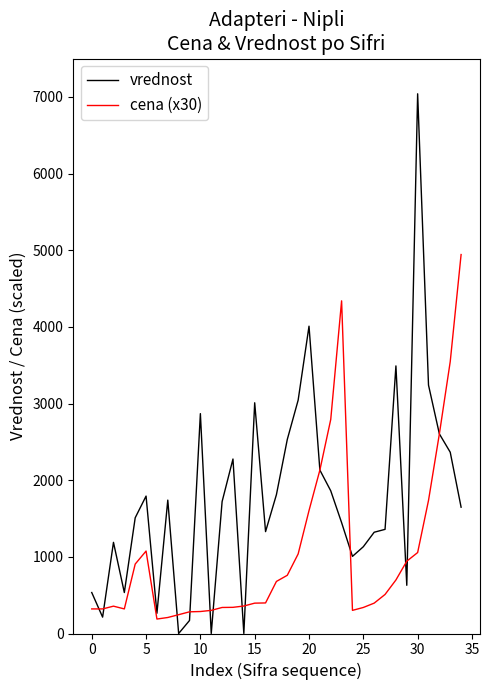

Rank the series by their average value, from highest to lowest.

vrednost, cena (x30)